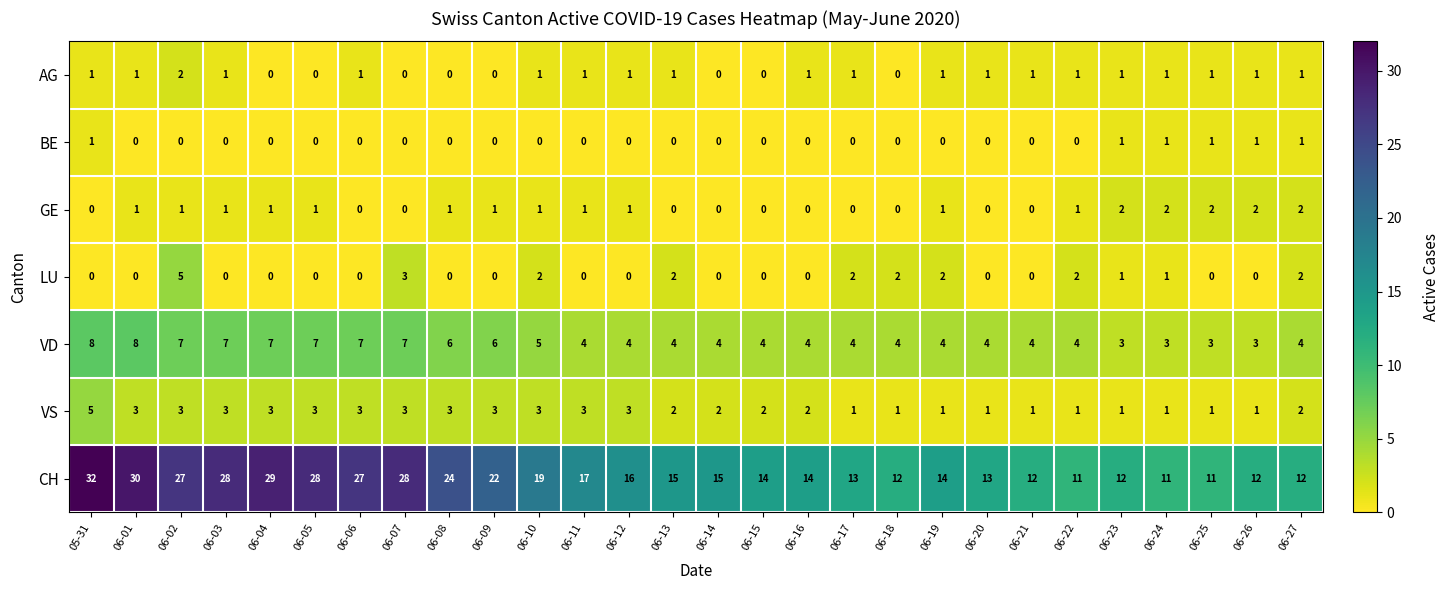

How many VS values are between 1 and 3?

27